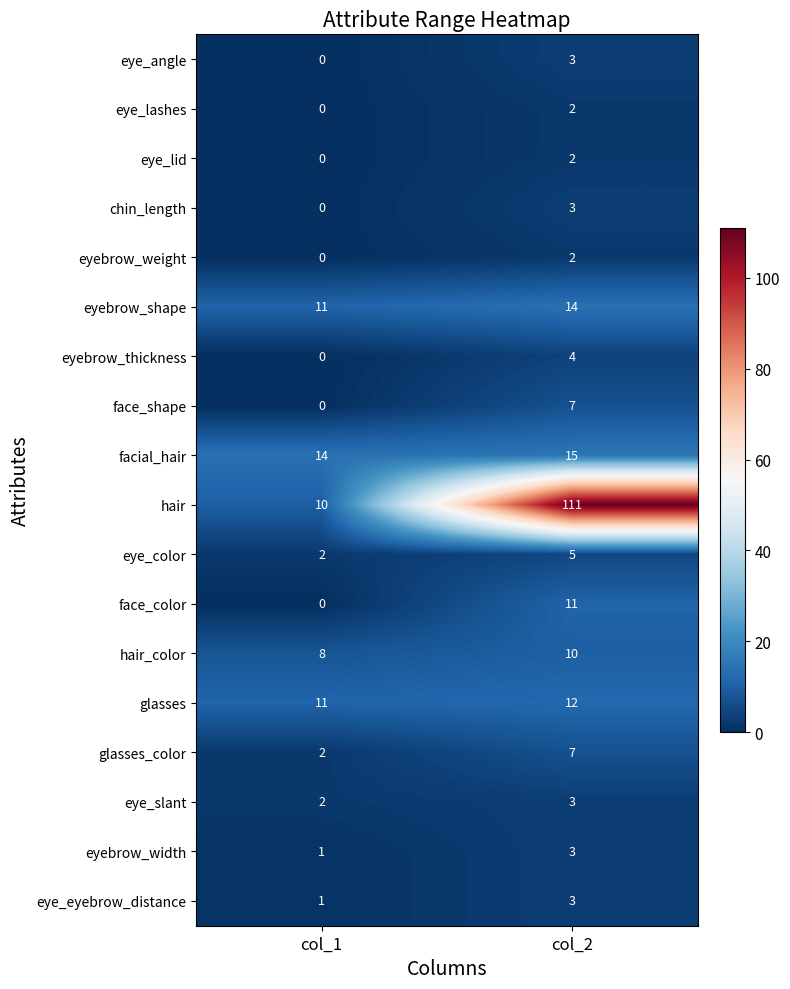

What is the average value of the eye_color series?

4